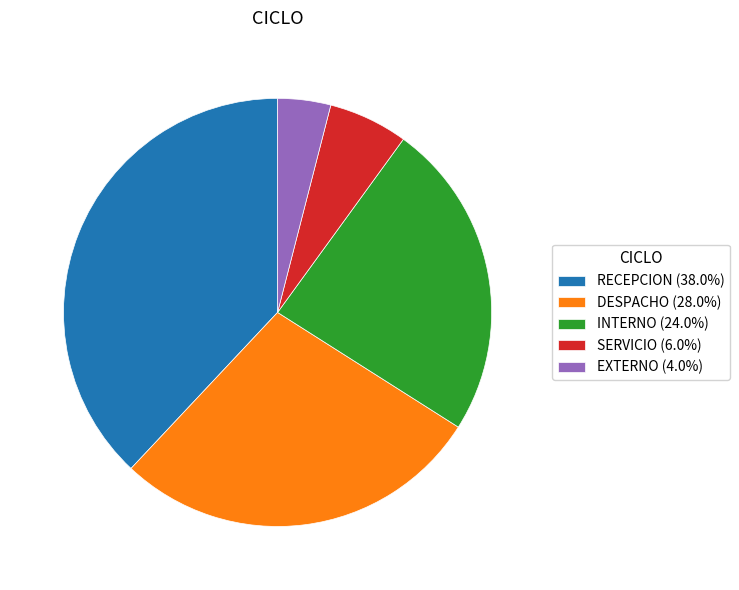

Does RECEPCION account for over 50% of the chart?

No